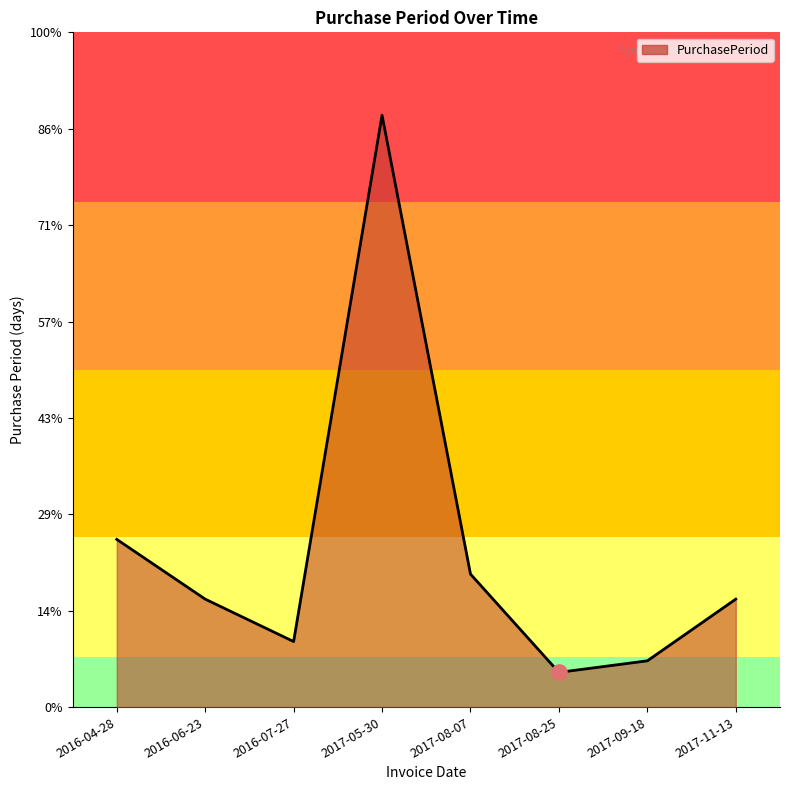

Approximately how many times larger is the value at 2016-04-28 compared to 2017-08-25?

4.8